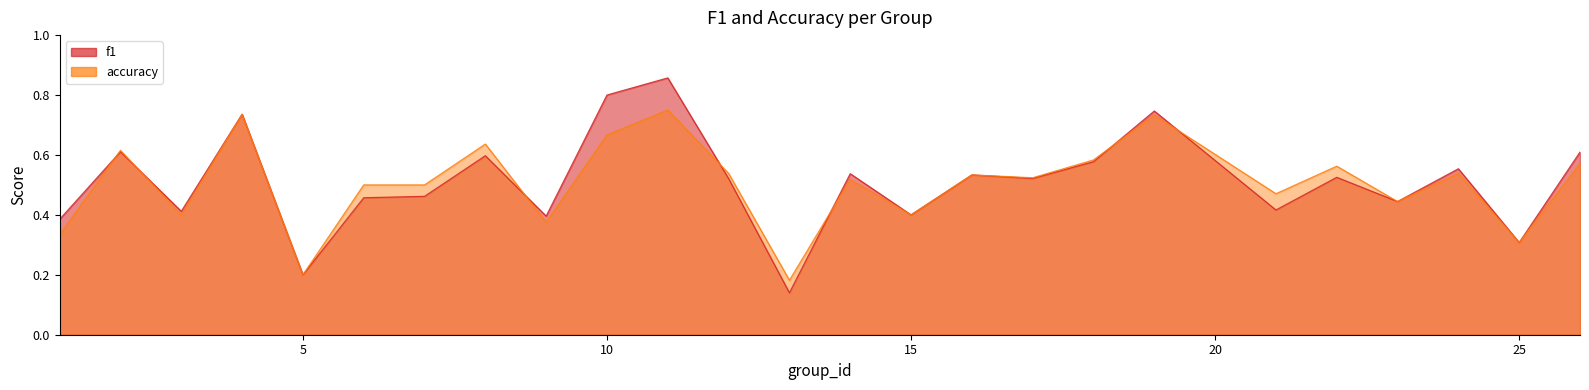

True or false: f1 and accuracy cross at least once.

True